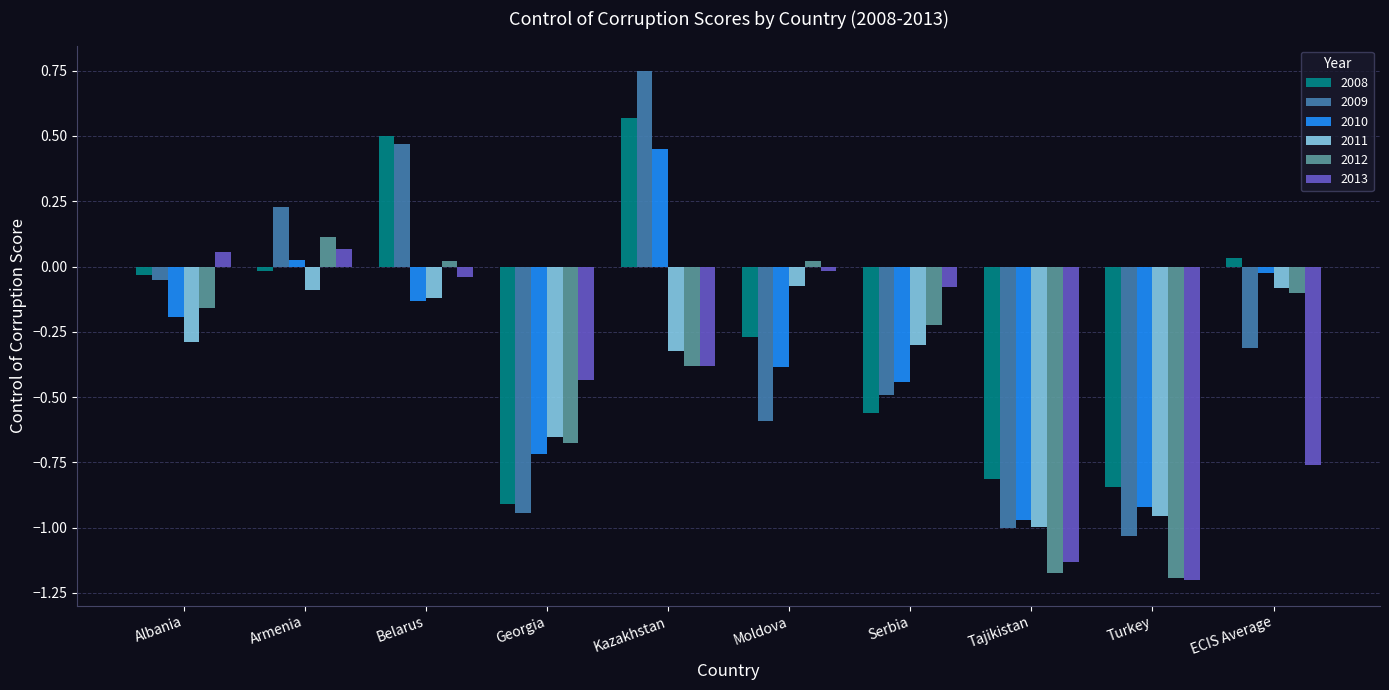

What is the difference between the maximum and minimum values in the 2009 series?

1.8